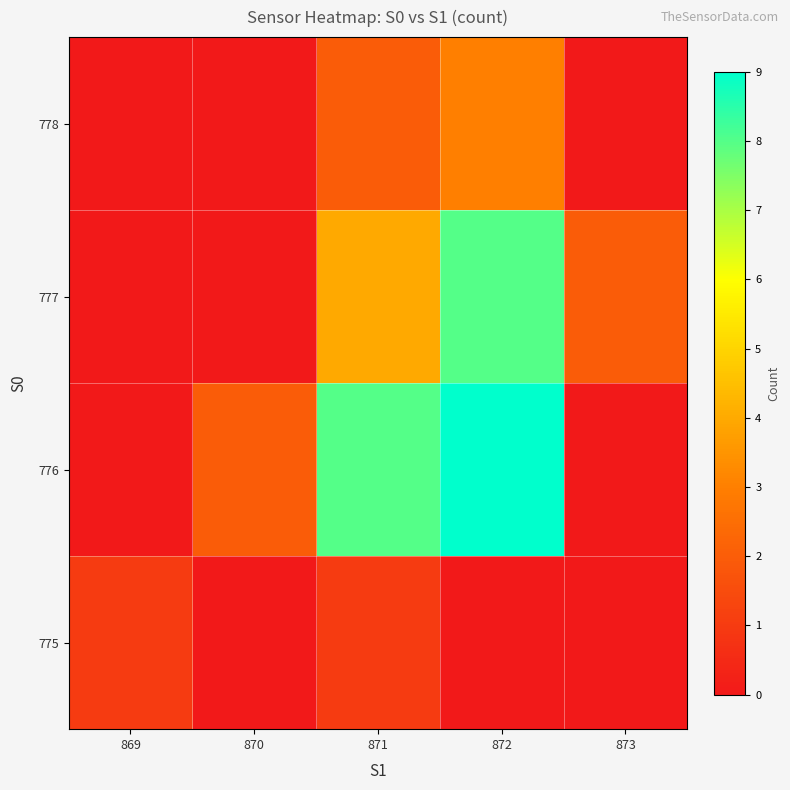

What is the spread (max minus min) of values at 869?

1